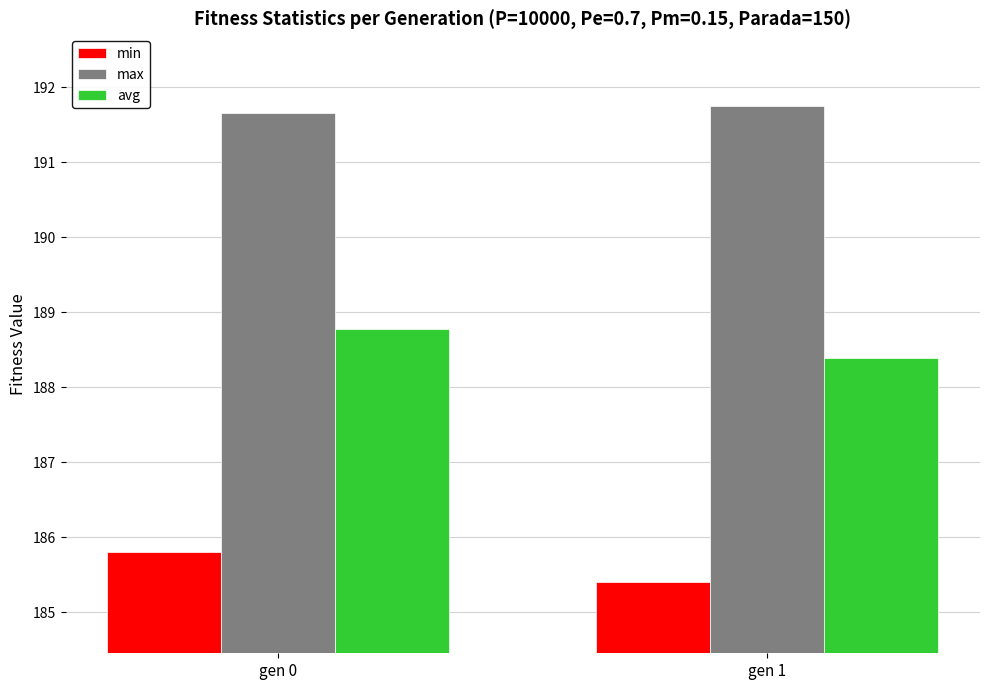

What is the value of the avg bar at the 1st from the left?

188.8